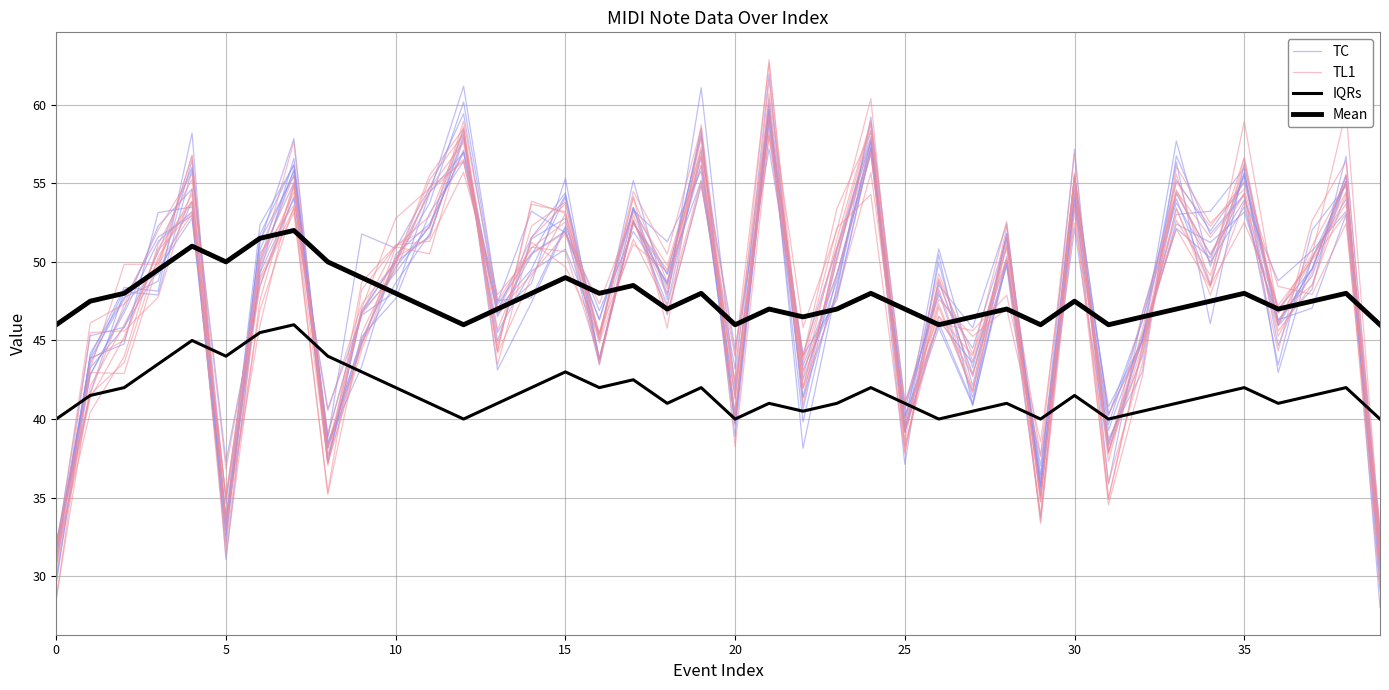

True or false: TL1 and IQRs cross at least once.

True